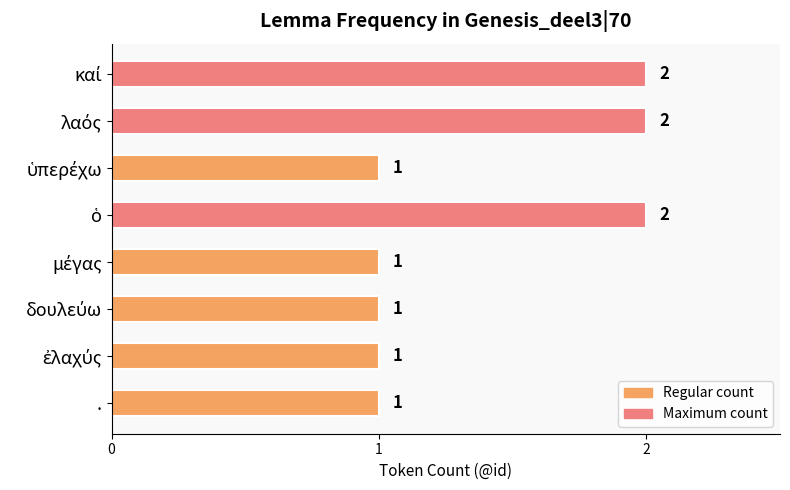

What is the average value?

1